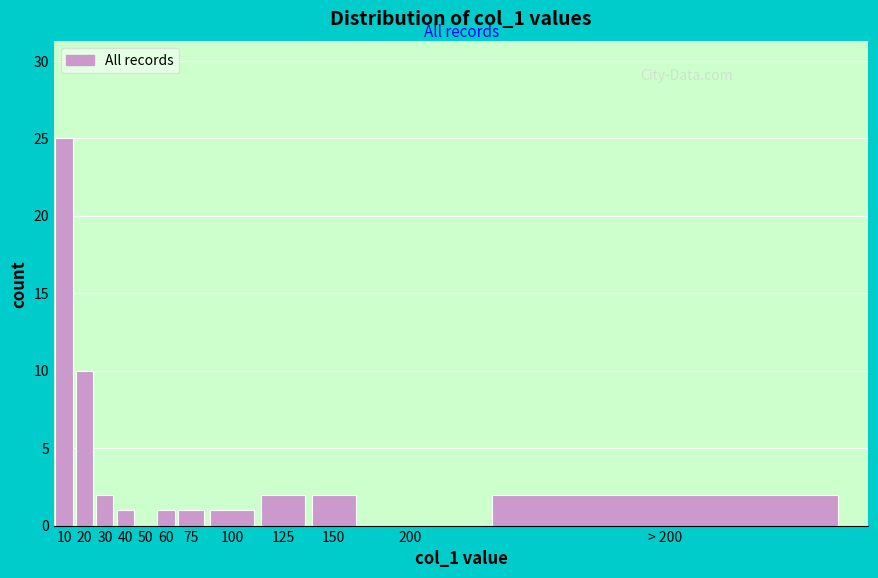

Reading left to right, extract all data points from this chart.

10=25	20=10	30=2	40=1	50=0	60=1	75=1	100=1	125=2	150=2	200=0	> 200=2